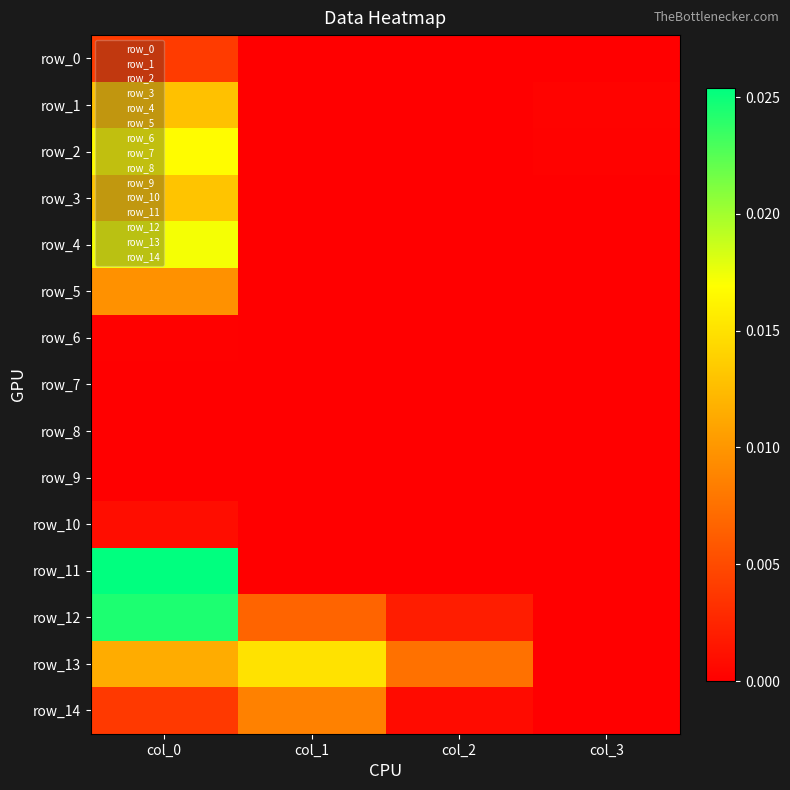

Is the value of row_13 at col_2 greater than the value of row_4 at col_1?

Yes